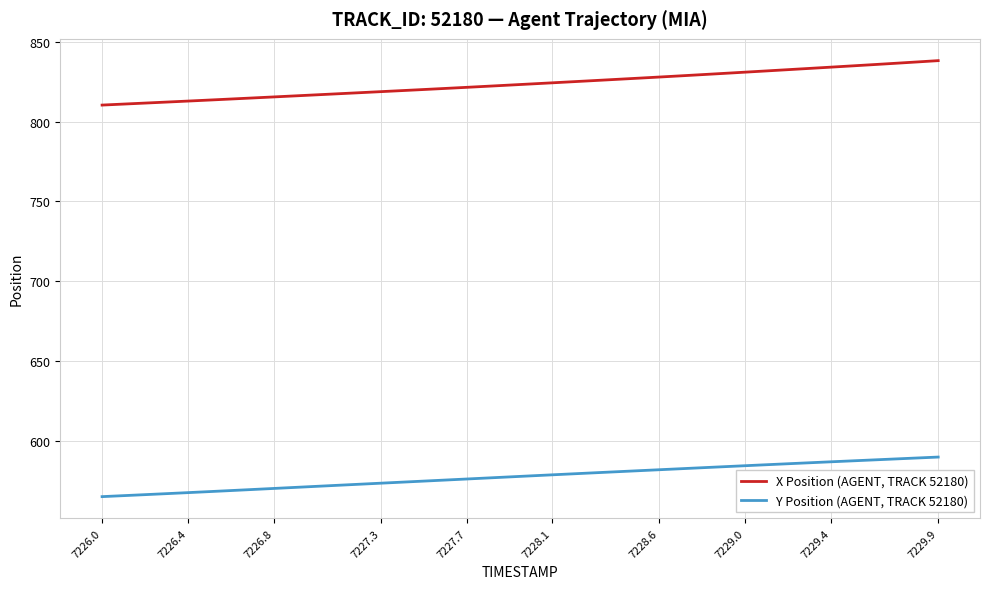

True or false: Y Position (AGENT, TRACK 52180) and X Position (AGENT, TRACK 52180) intersect in this chart.

False